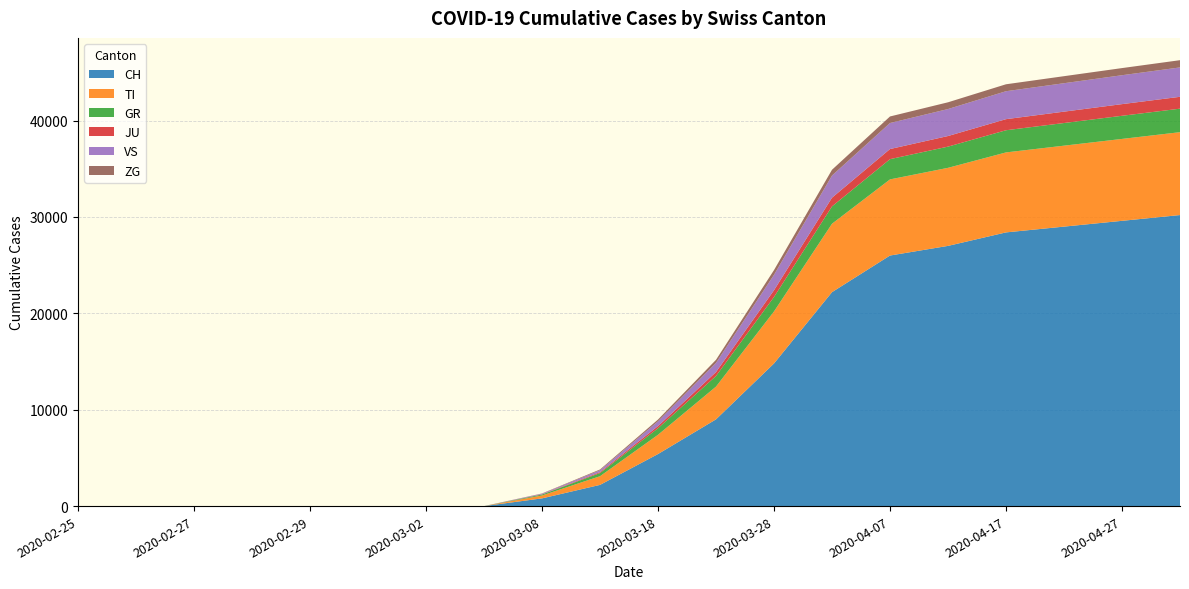

Reading right to left, what are all the values shown in this chart?

CH: 2020-05-02=30200	2020-04-27=29600	2020-04-22=29000	2020-04-17=28400	2020-04-12=27000	2020-04-07=26000	2020-04-02=22200	2020-03-28=14800	2020-03-23=9000	2020-03-18=5400	2020-03-13=2200	2020-03-08=800	2020-03-03=0	2020-03-02=0	2020-03-01=0	2020-02-29=0	2020-02-28=0	2020-02-27=0	2020-02-26=0	2020-02-25=0
TI: 2020-05-02=8600	2020-04-27=8500	2020-04-22=8400	2020-04-17=8300	2020-04-12=8100	2020-04-07=7900	2020-04-02=7100	2020-03-28=5400	2020-03-23=3400	2020-03-18=2000	2020-03-13=900	2020-03-08=300	2020-03-03=0	2020-03-02=0	2020-03-01=0	2020-02-29=0	2020-02-28=0	2020-02-27=0	2020-02-26=0	2020-02-25=0
GR: 2020-05-02=2440	2020-04-27=2400	2020-04-22=2350	2020-04-17=2300	2020-04-12=2200	2020-04-07=2100	2020-04-02=1800	2020-03-28=1500	2020-03-23=1100	2020-03-18=680	2020-03-13=330	2020-03-08=100	2020-03-03=0	2020-03-02=0	2020-03-01=0	2020-02-29=0	2020-02-28=0	2020-02-27=0	2020-02-26=0	2020-02-25=0
JU: 2020-05-02=1230	2020-04-27=1210	2020-04-22=1180	2020-04-17=1150	2020-04-12=1100	2020-04-07=1050	2020-04-02=900	2020-03-28=700	2020-03-23=410	2020-03-18=220	2020-03-13=90	2020-03-08=20	2020-03-03=0	2020-03-02=0	2020-03-01=0	2020-02-29=0	2020-02-28=0	2020-02-27=0	2020-02-26=0	2020-02-25=0
VS: 2020-05-02=3050	2020-04-27=3000	2020-04-22=2950	2020-04-17=2900	2020-04-12=2800	2020-04-07=2700	2020-04-02=2300	2020-03-28=1600	2020-03-23=950	2020-03-18=500	2020-03-13=200	2020-03-08=60	2020-03-03=0	2020-03-02=0	2020-03-01=0	2020-02-29=0	2020-02-28=0	2020-02-27=0	2020-02-26=0	2020-02-25=0
ZG: 2020-05-02=750	2020-04-27=740	2020-04-22=730	2020-04-17=720	2020-04-12=700	2020-04-07=680	2020-04-02=600	2020-03-28=490	2020-03-23=320	2020-03-18=180	2020-03-13=80	2020-03-08=30	2020-03-03=0	2020-03-02=0	2020-03-01=0	2020-02-29=0	2020-02-28=0	2020-02-27=0	2020-02-26=0	2020-02-25=0